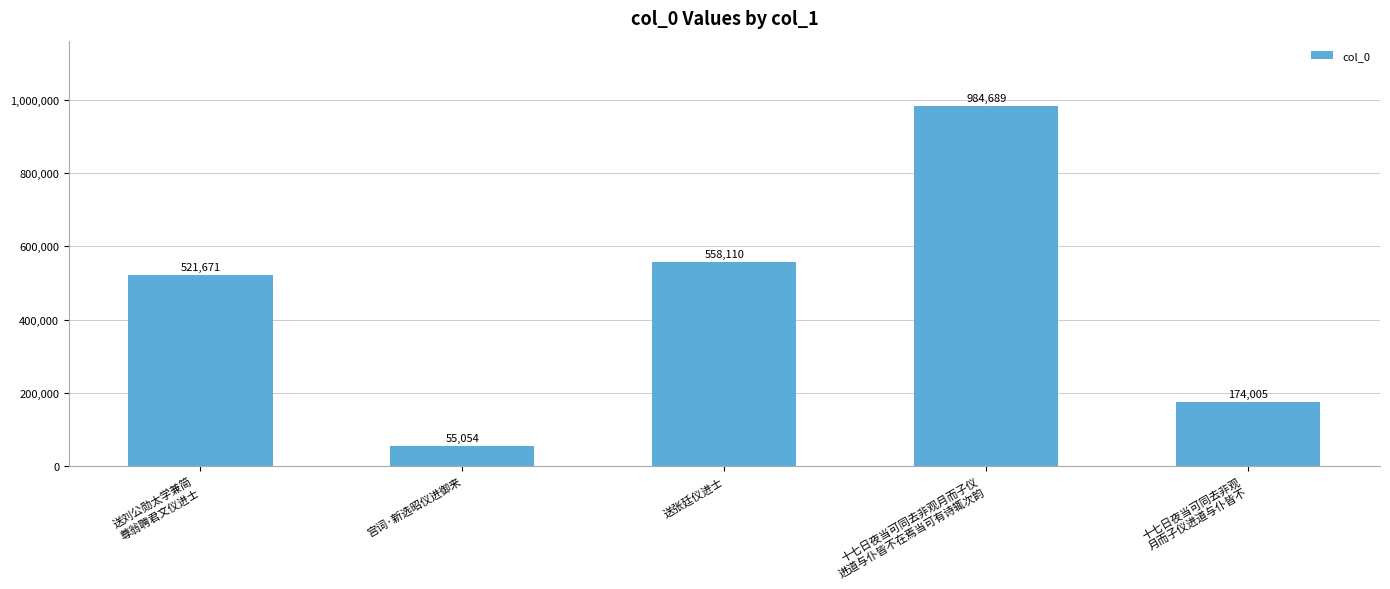

What is the ratio of the value at 十七日夜当可同去非观
月而子仪进道与仆皆不 to the value at 送张廷仪进士?

0.3